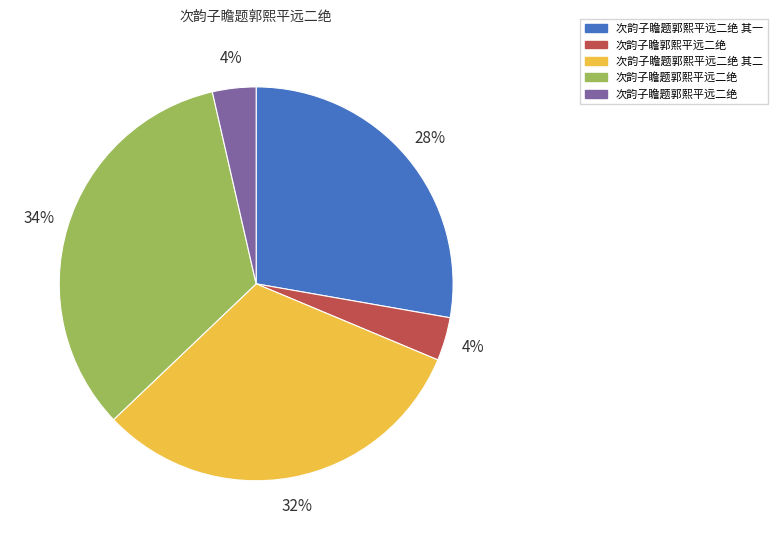

Is there a majority slice in this chart?

No